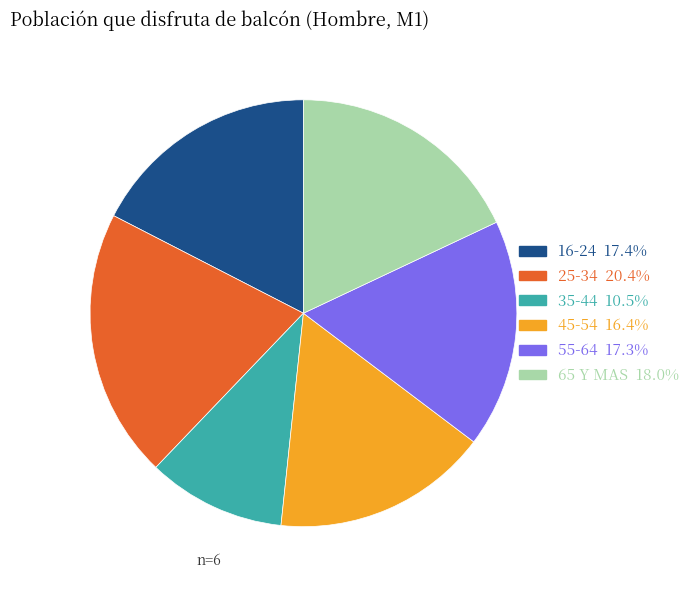

True or false: 55-64 accounts for 23% of the total.

False